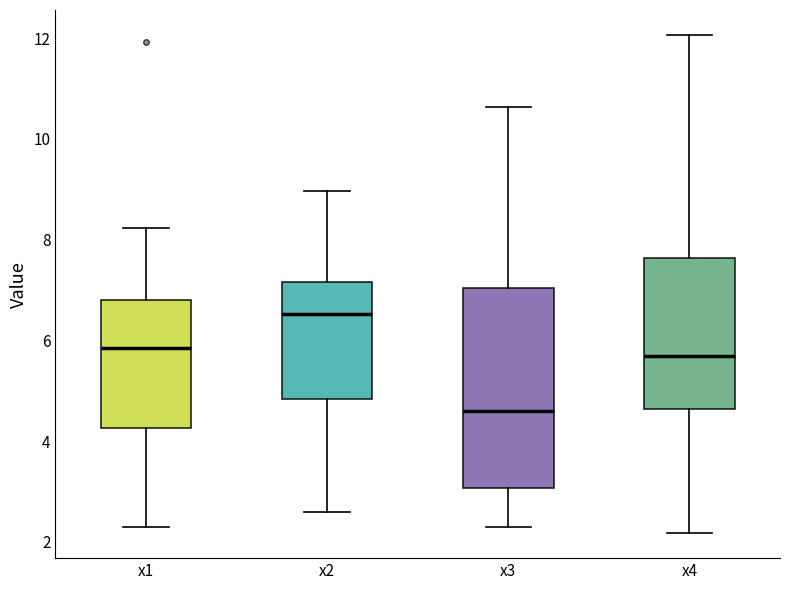

Reading left to right, read every box against the y-axis: the position of its median line, the range the box covers, and the ends of its whiskers. The values are not printed on the chart, so give them approximately, as read against the axis.

x1: median 5.8, box 4.2 to 6.8, whiskers 2.2 to 8.2
x2: median 6.6, box 4.8 to 7.2, whiskers 2.6 to 9.0
x3: median 4.6, box 3.0 to 7.0, whiskers 2.2 to 10.6
x4: median 5.6, box 4.6 to 7.6, whiskers 2.2 to 12.0